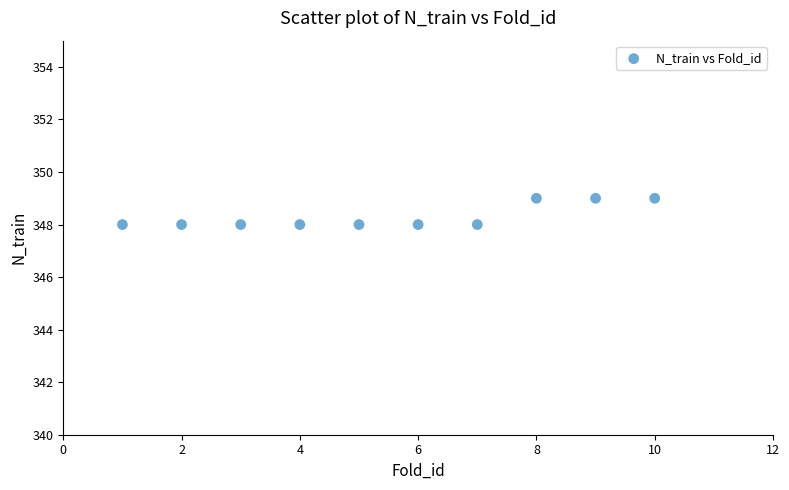

What is the range of X values (max minus min)?

9